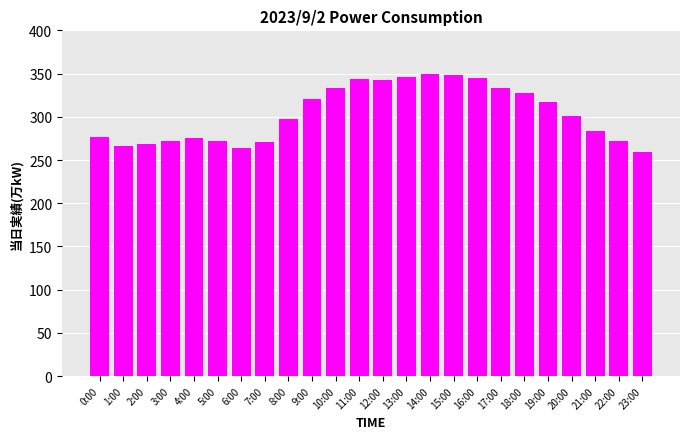

How many values are below 301?

12